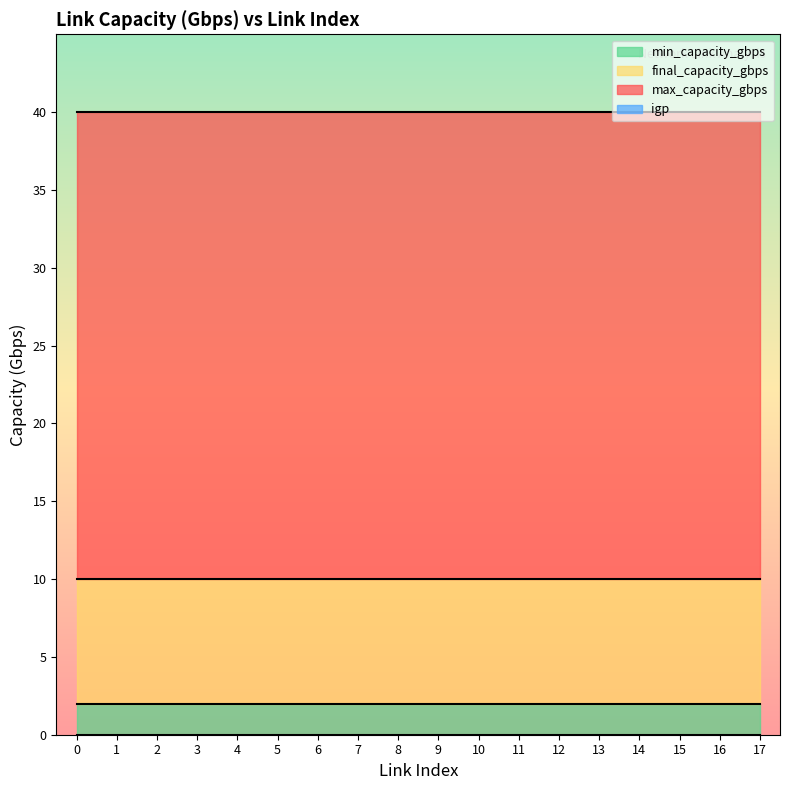

The min_capacity_gbps series shows 2 at 15. True or false?

True